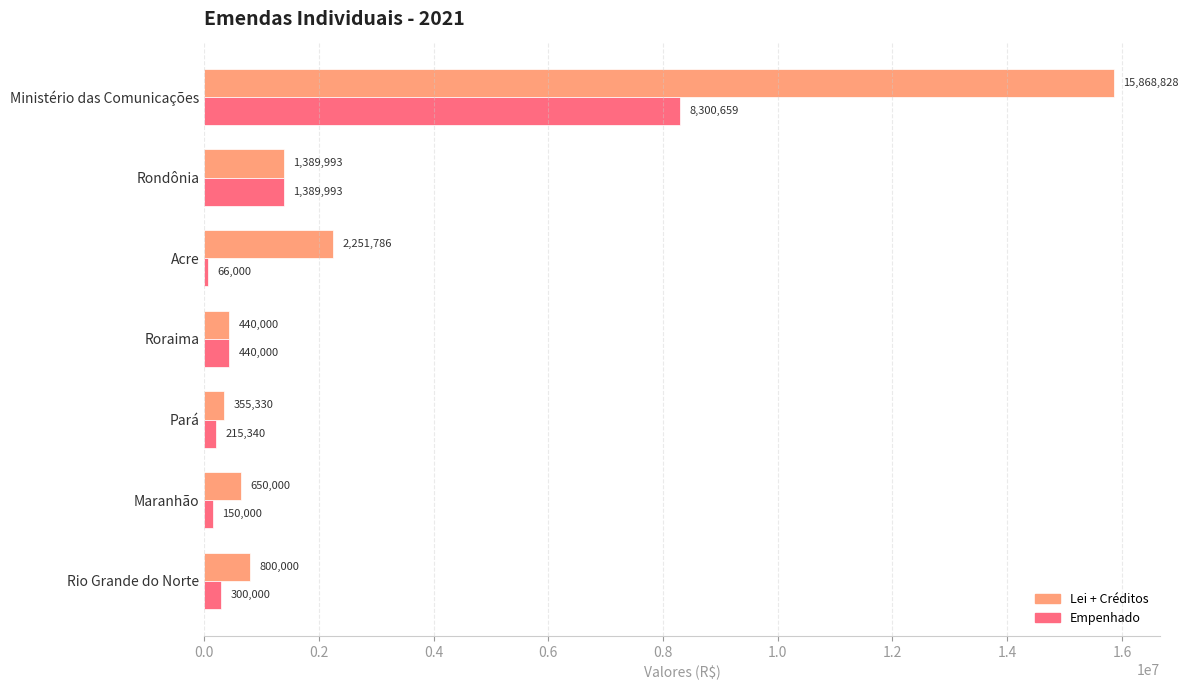

List the series in order of their peak value, highest first.

Lei + Créditos, Empenhado